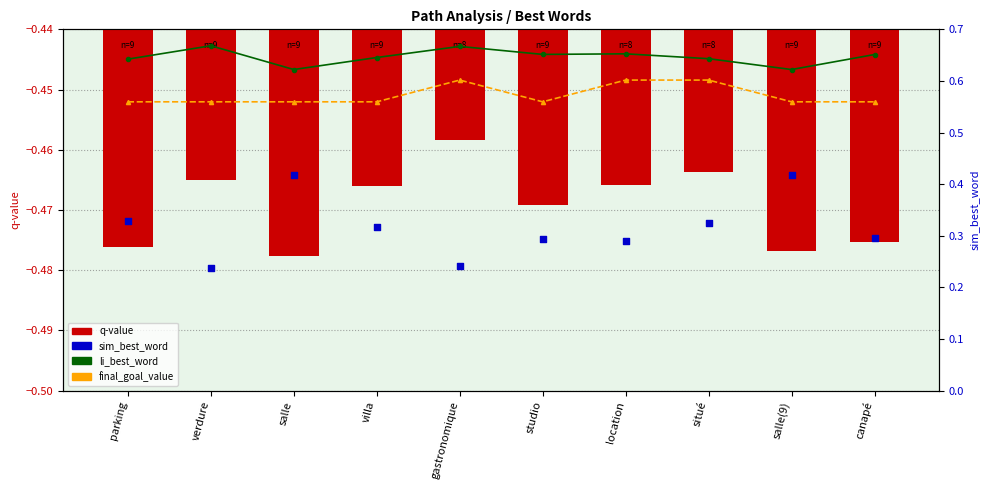

Which series has the widest spread of Y values?

sim_best_word